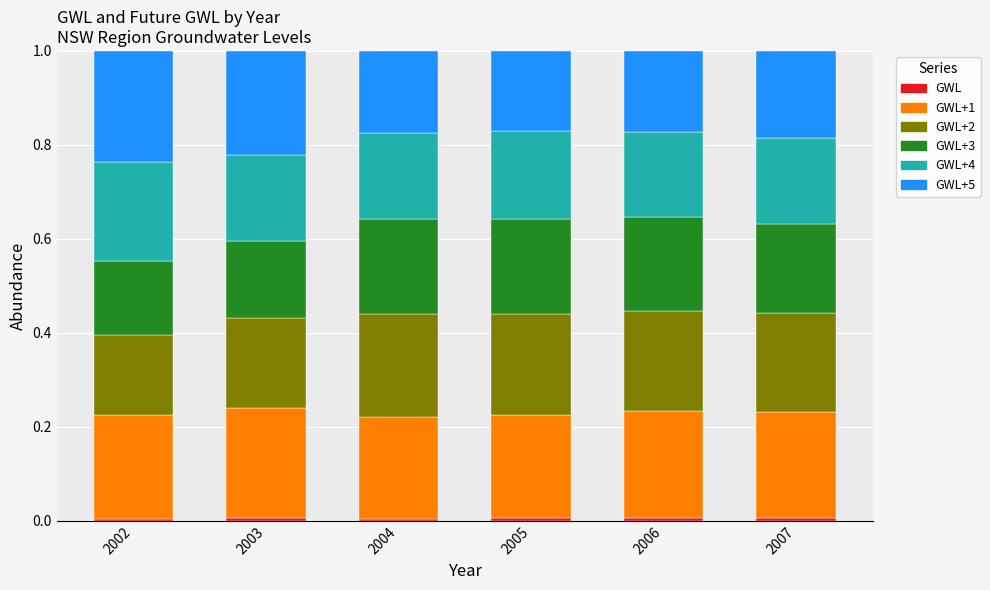

Are the bars horizontal?

No